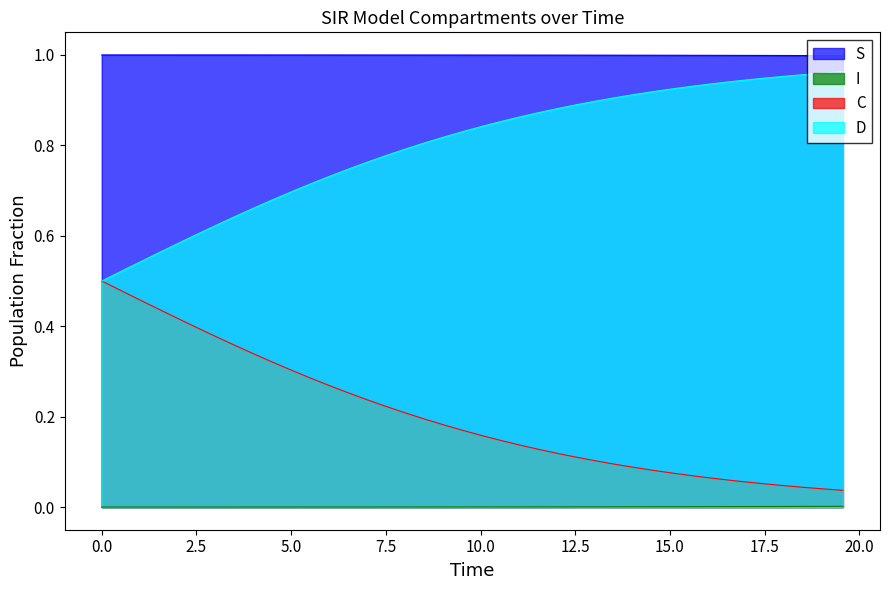

Which series has the largest total across all categories?

S